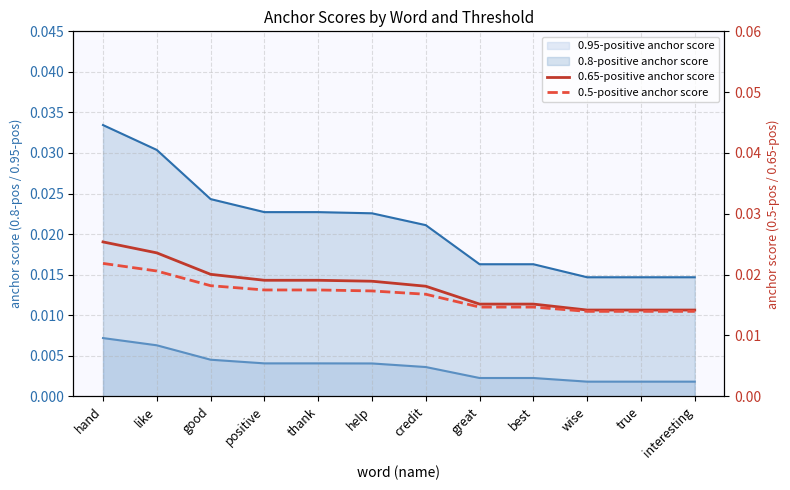

Does the chart have visible grid lines?

Yes